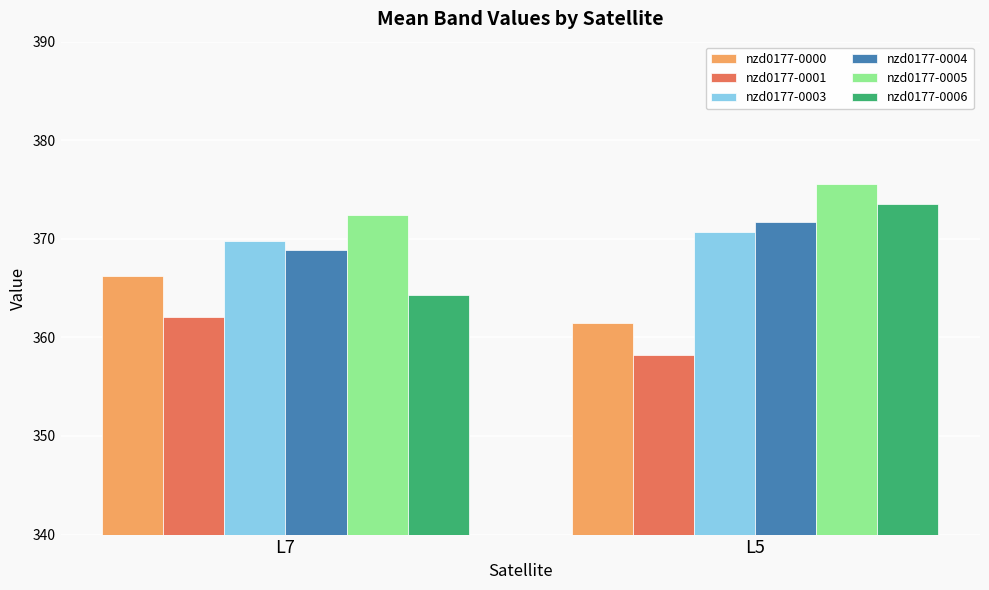

Is it true that nzd0177-0003 equals 528.5 at L5?

False